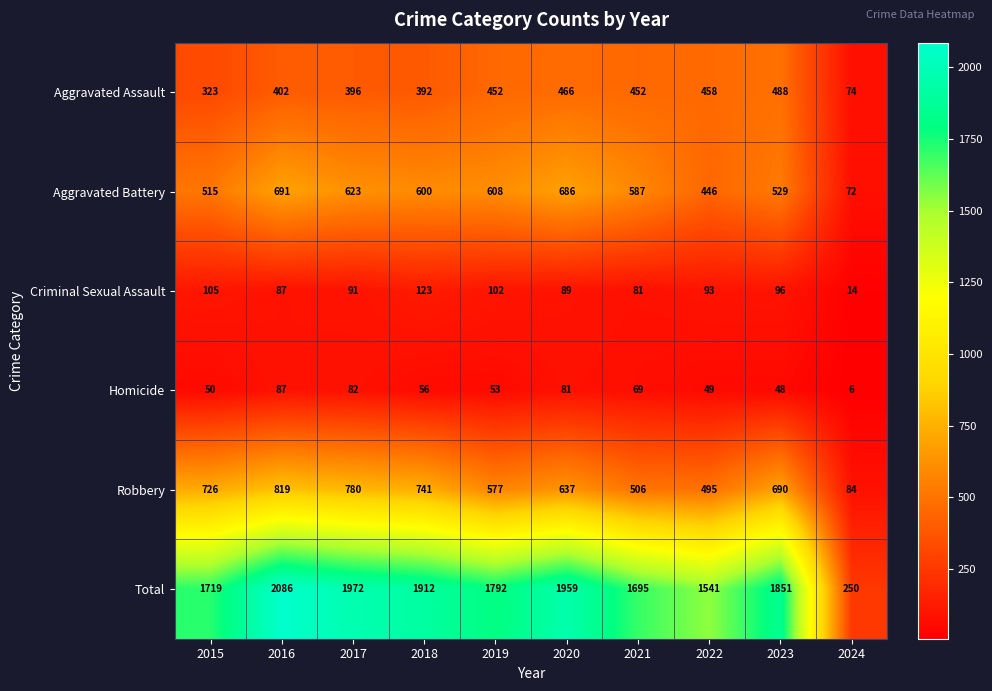

At which category is the sum across all series the highest?

2016